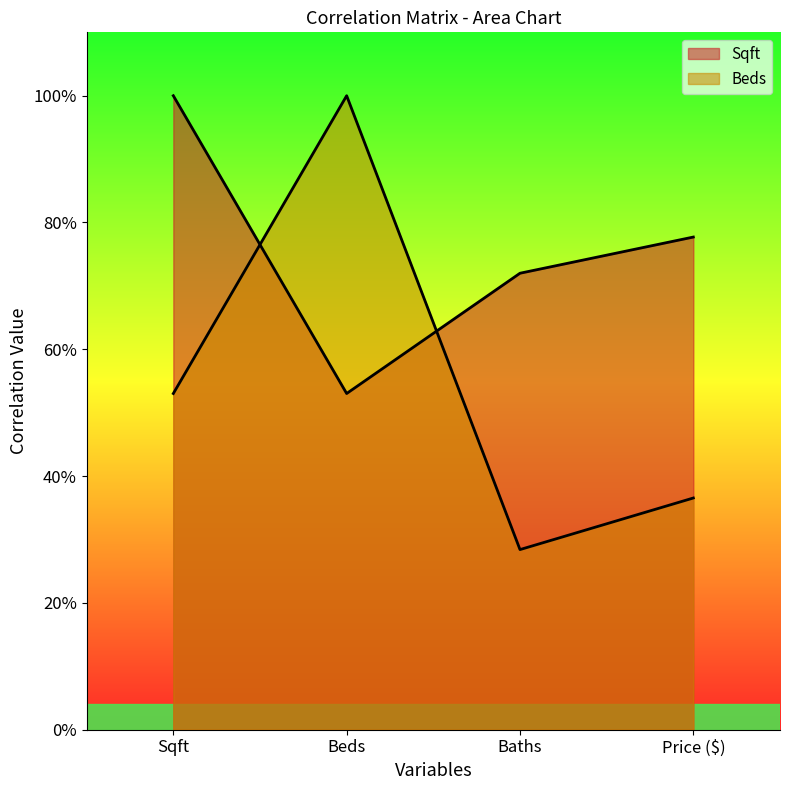

What is the label of the 4th point from the right?

Sqft